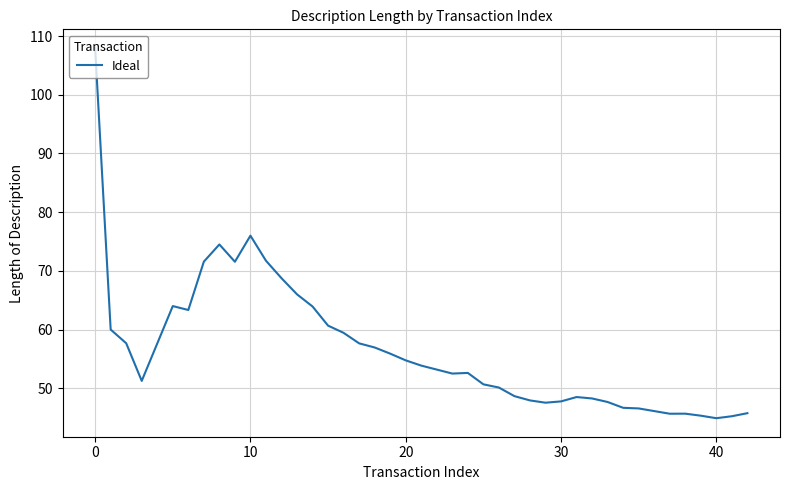

What is the smallest value displayed?

44.9